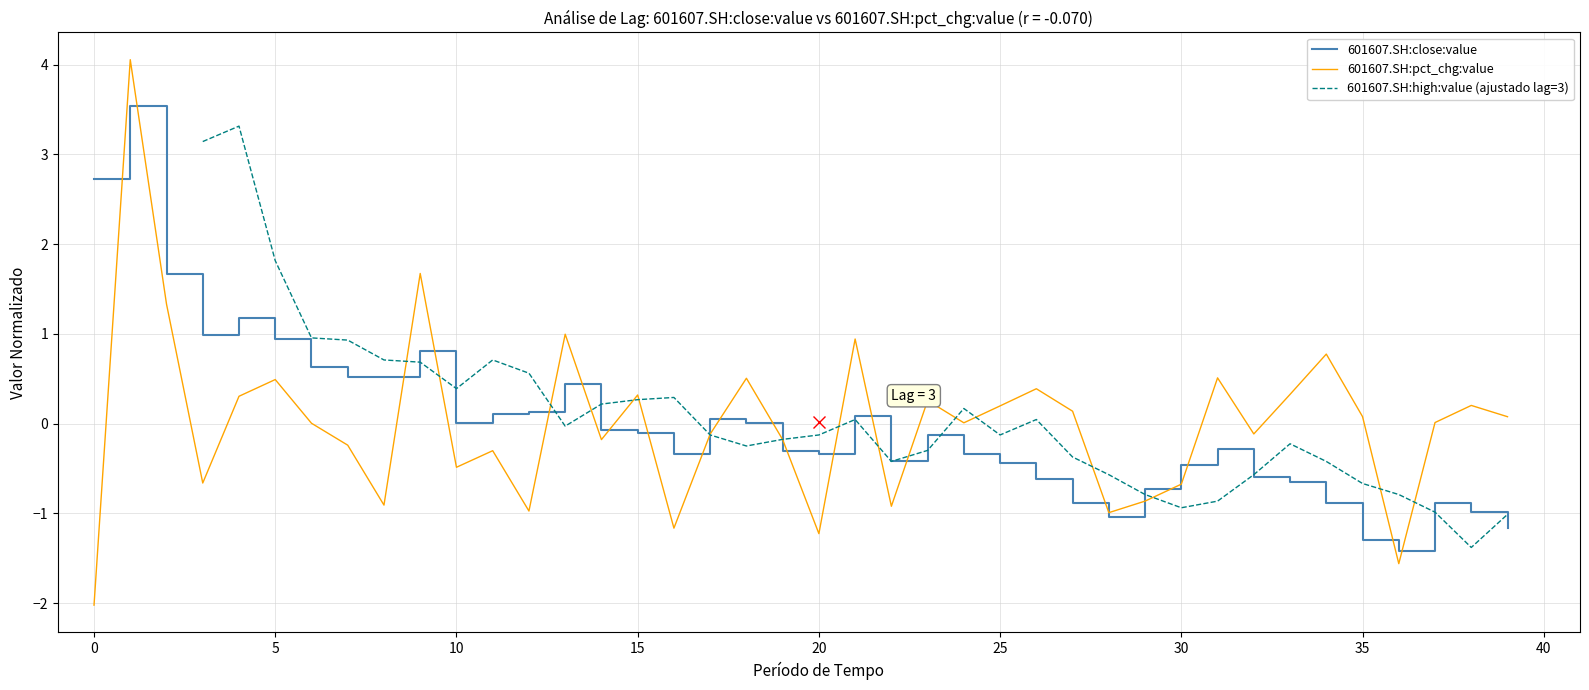

True or false: 601607.SH:close:value has a value of 0.0 at 18.

False